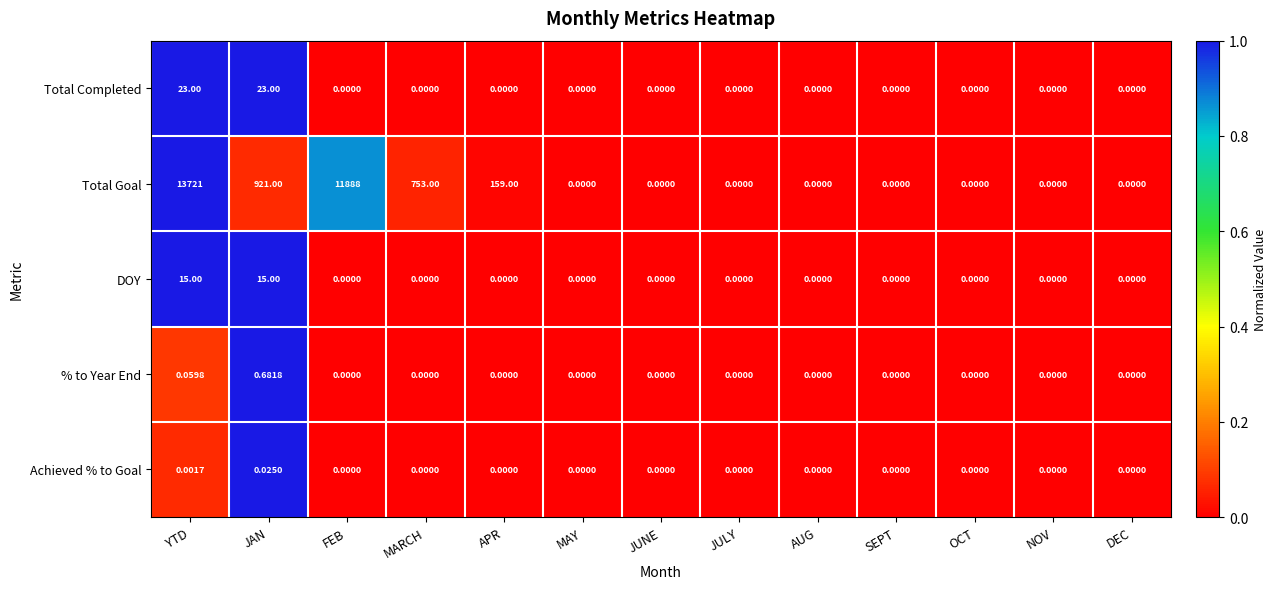

Which series has the largest total across all categories?

Total Goal